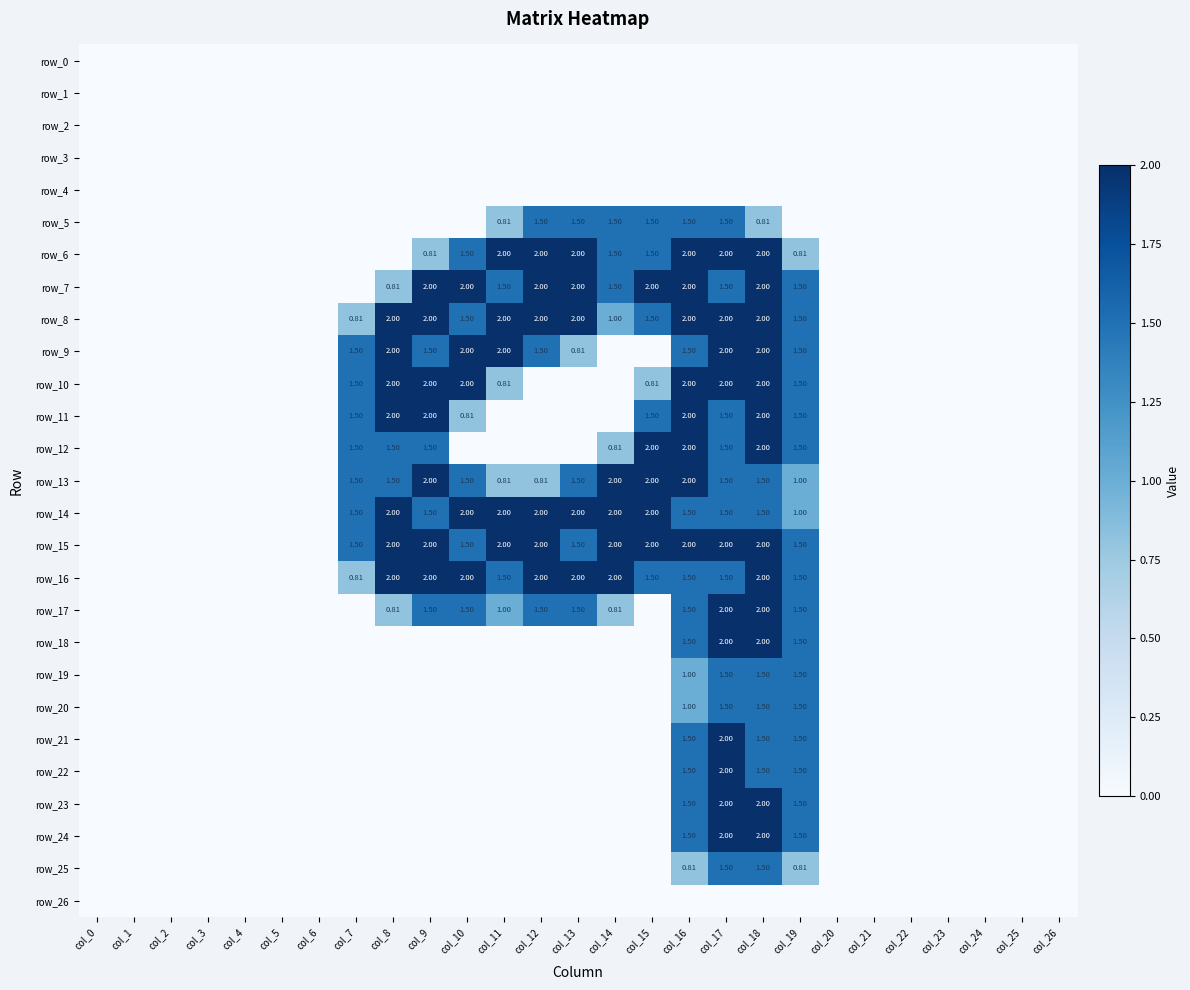

Is the value of row_21 at col_7 greater than the value of row_17 at col_9?

No